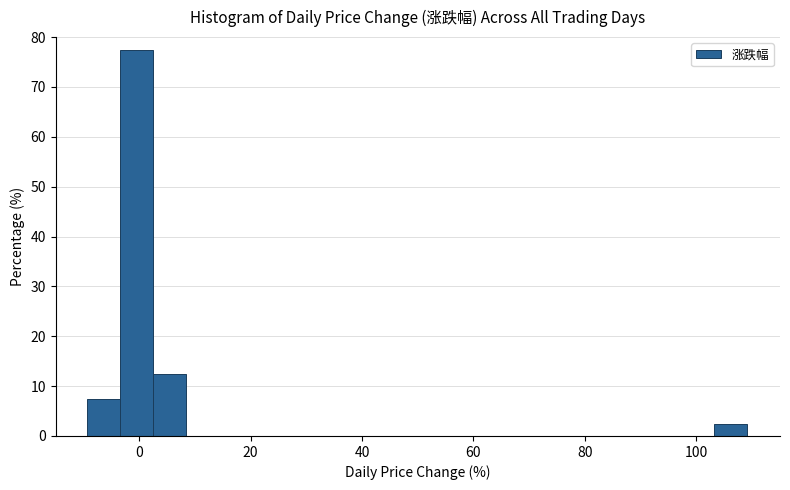

Read against the x-axis, roughly where is the centre of the tallest bar?

0